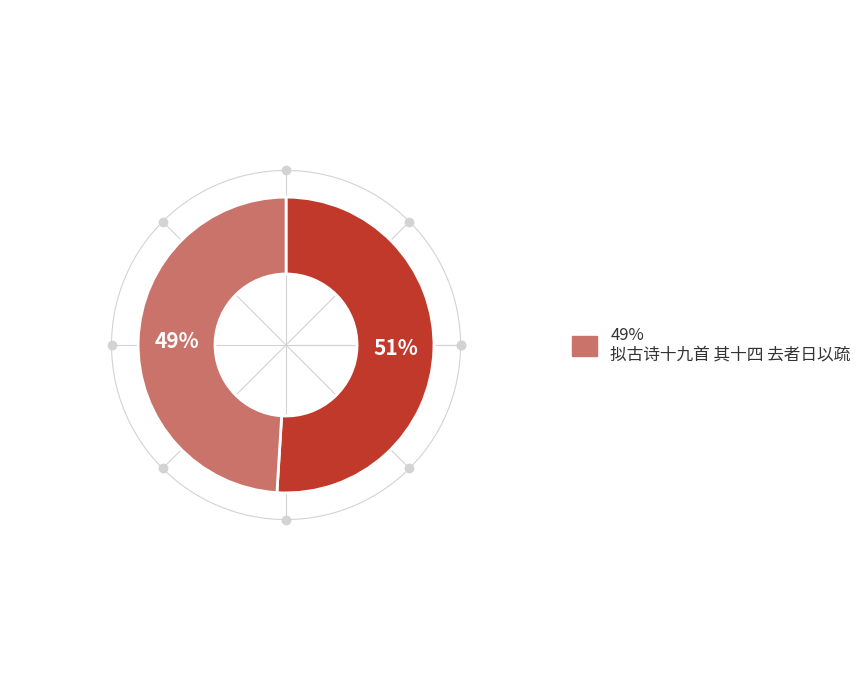

Does any single category account for the majority?

Yes